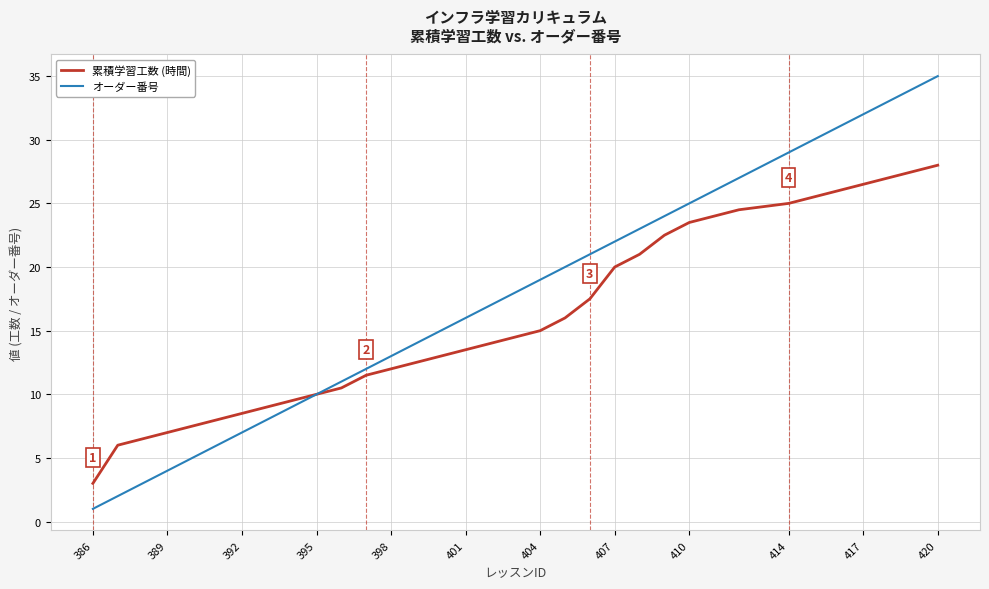

Which series has the largest range (max minus min)?

オーダー番号